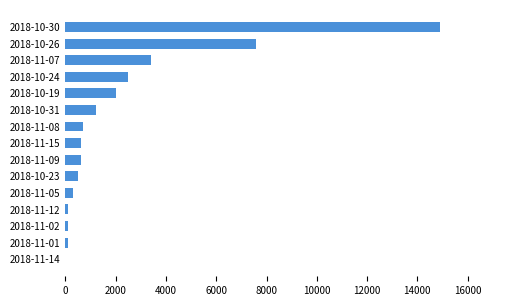

What is the sum of all values?

34600